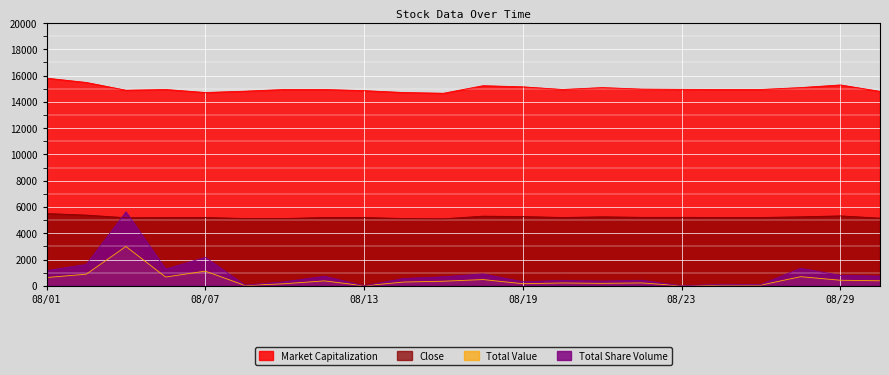

True or false: Total Share Volume and Market Capitalization intersect in this chart.

False